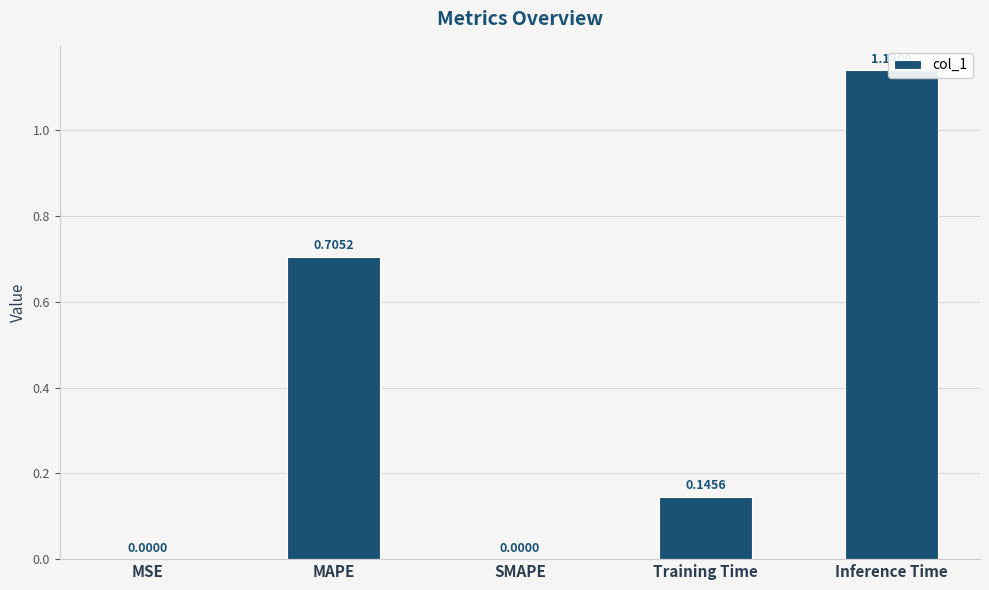

At which label is the value closest to 0?

SMAPE